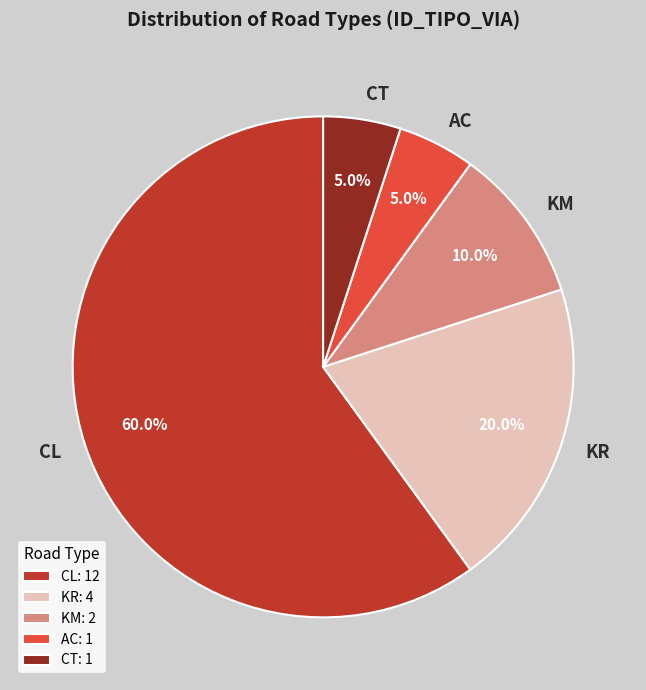

To the nearest percent, what percentage of the pie is KM?

10%